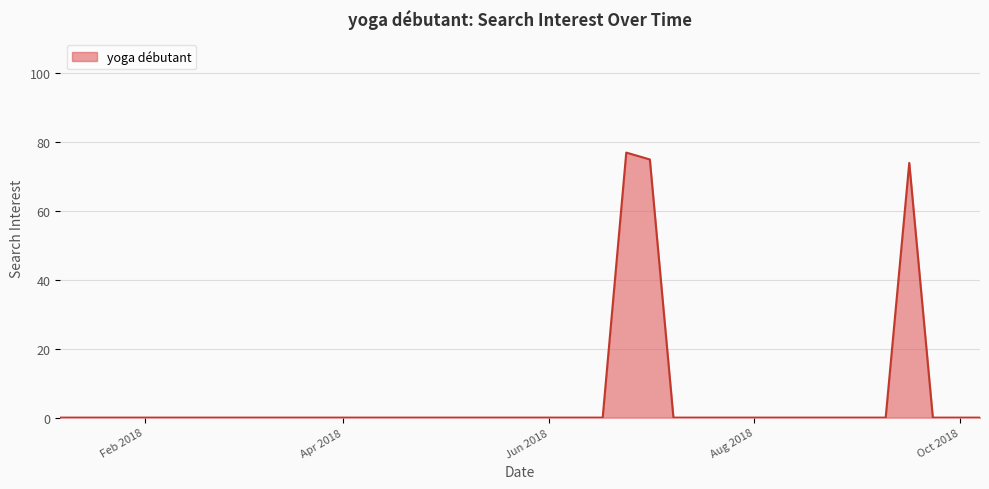

What is the difference between the maximum and minimum values?

77